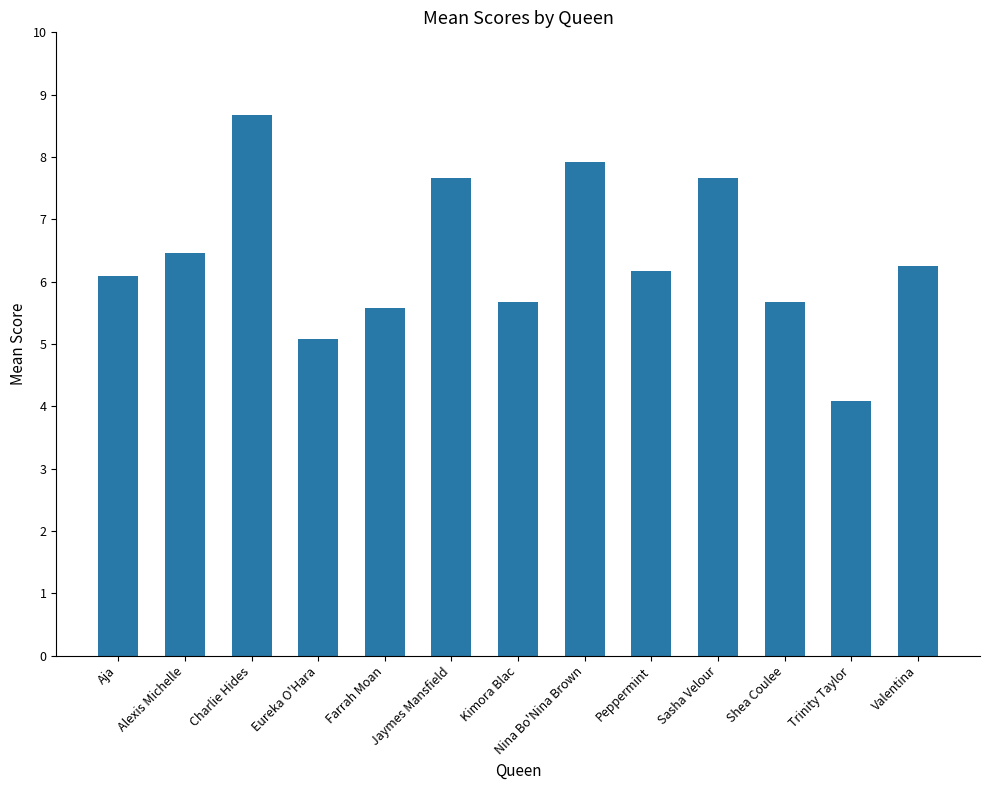

How many data points are less than 6?

5